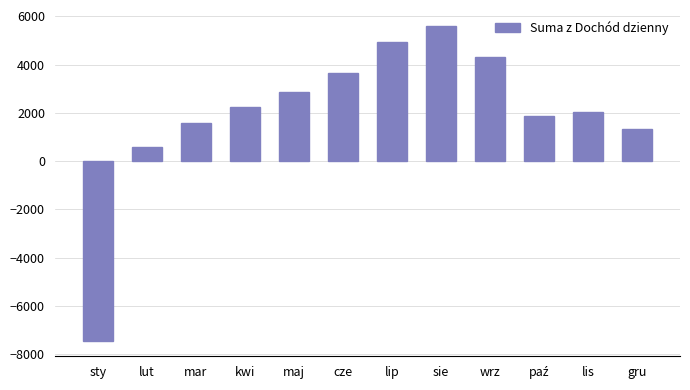

The value at kwi is 1101. True or false?

False